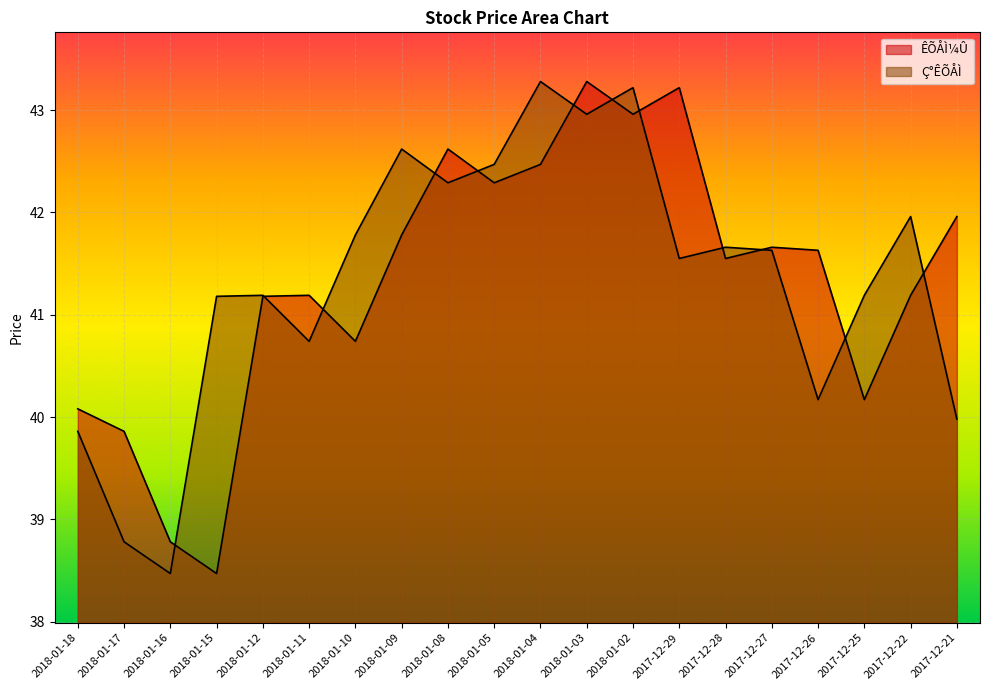

How many data points does each series have?

20